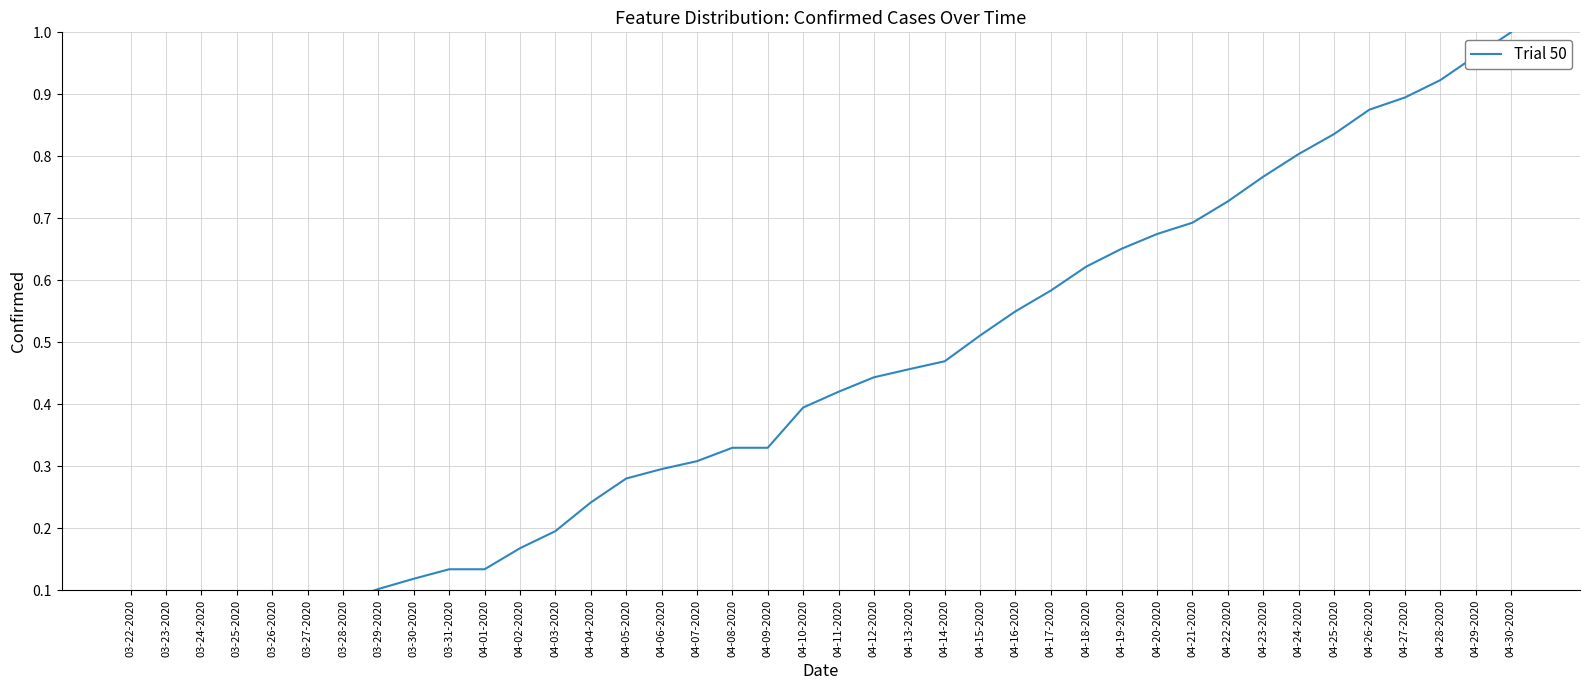

Which has a higher value, 04-02-2020 or 04-06-2020?

04-06-2020